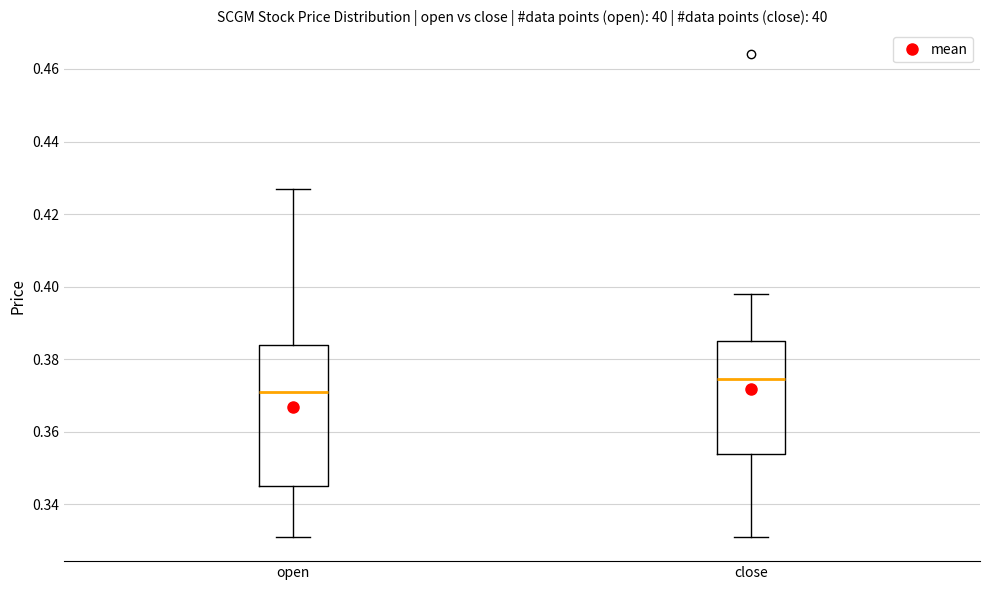

Which box's median line is the lowest?

open